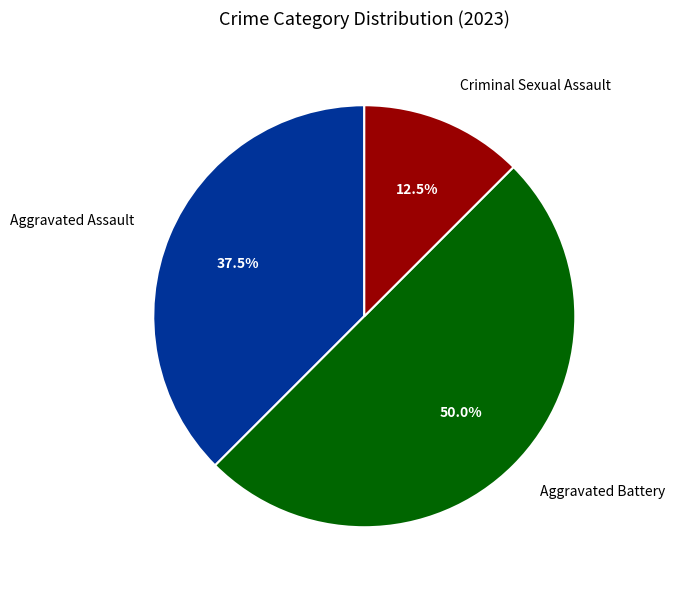

Between Aggravated Assault and Criminal Sexual Assault, which is larger?

Aggravated Assault